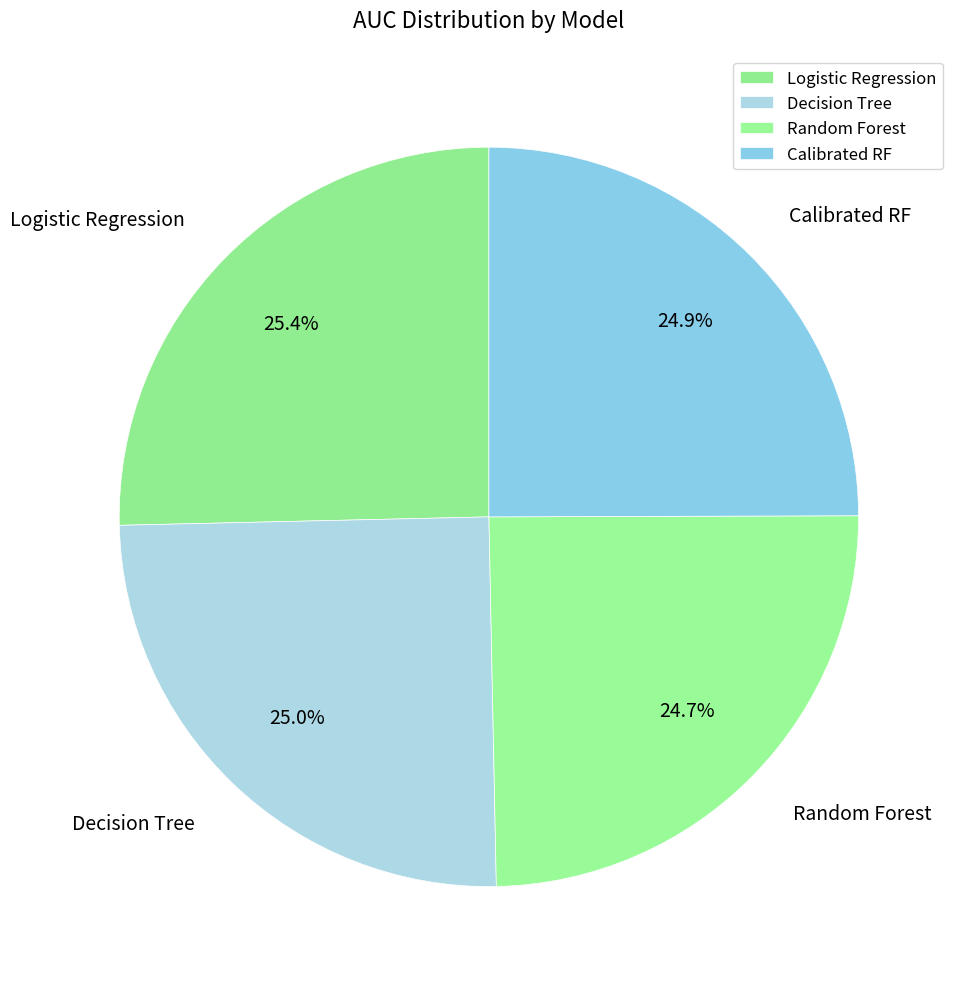

Is there a majority slice in this chart?

No